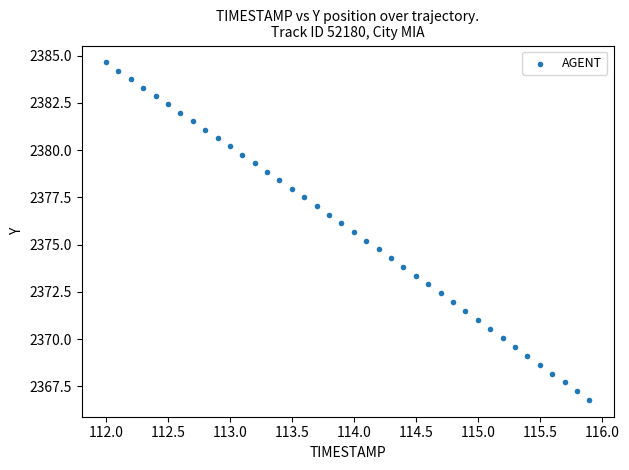

What is the range of X values (max minus min)?

3.9